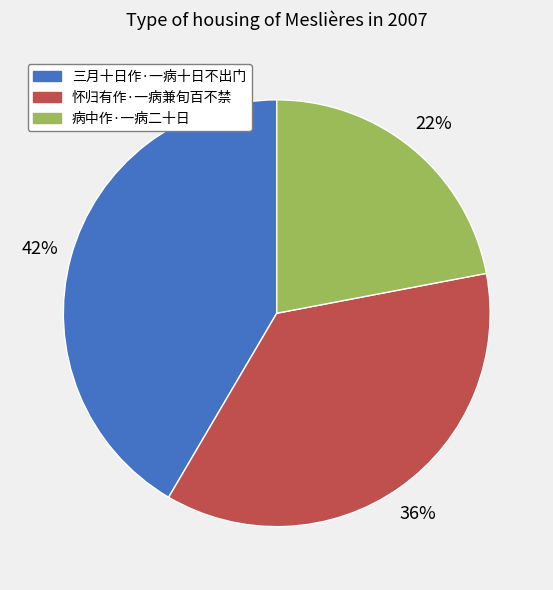

Is there a majority slice in this chart?

No